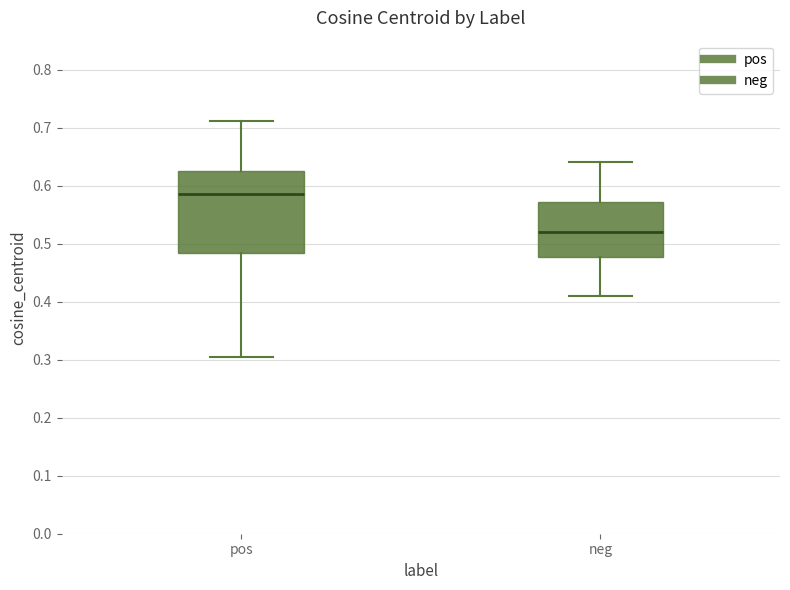

Reading left to right, read every box against the y-axis: the position of its median line, the range the box covers, and the ends of its whiskers. The values are not printed on the chart, so give them approximately, as read against the axis.

pos: median 0.59, box 0.48 to 0.62, whiskers 0.30 to 0.71
neg: median 0.52, box 0.48 to 0.57, whiskers 0.41 to 0.64